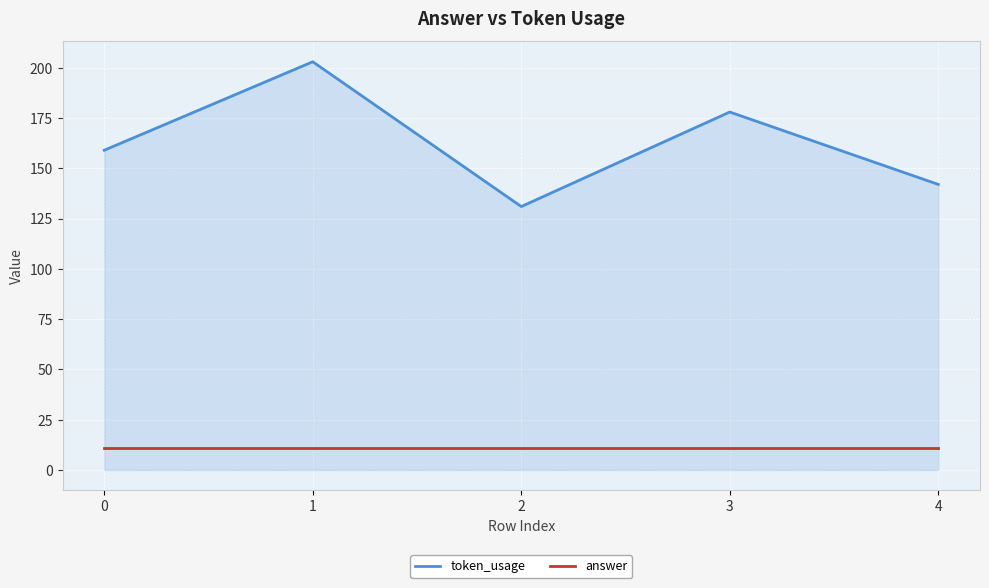

What is the sum of the token_usage values at 4 and 1?

345